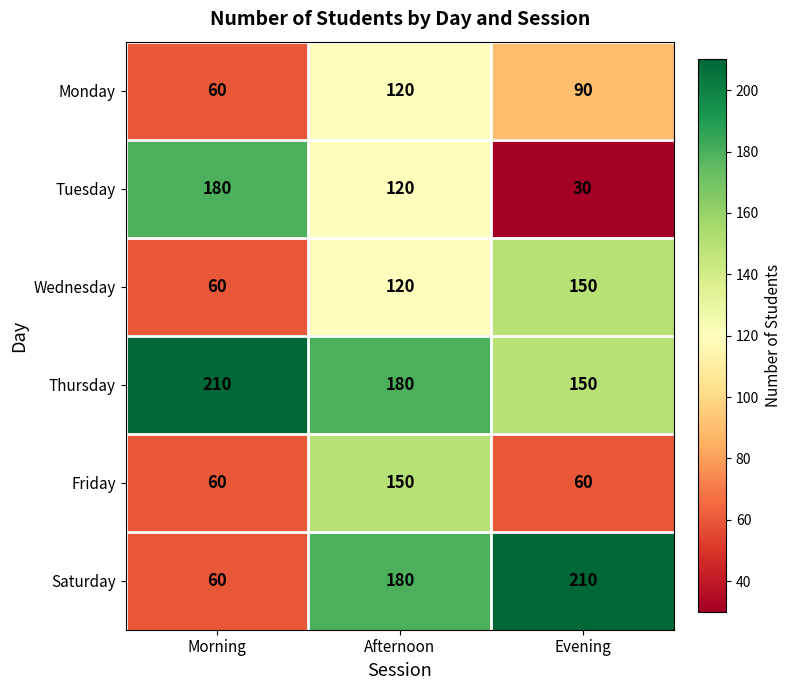

Reading left to right, transcribe all the data shown in this chart.

Monday: Morning=60	Afternoon=120	Evening=90
Tuesday: Morning=180	Afternoon=120	Evening=30
Wednesday: Morning=60	Afternoon=120	Evening=150
Thursday: Morning=210	Afternoon=180	Evening=150
Friday: Morning=60	Afternoon=150	Evening=60
Saturday: Morning=60	Afternoon=180	Evening=210